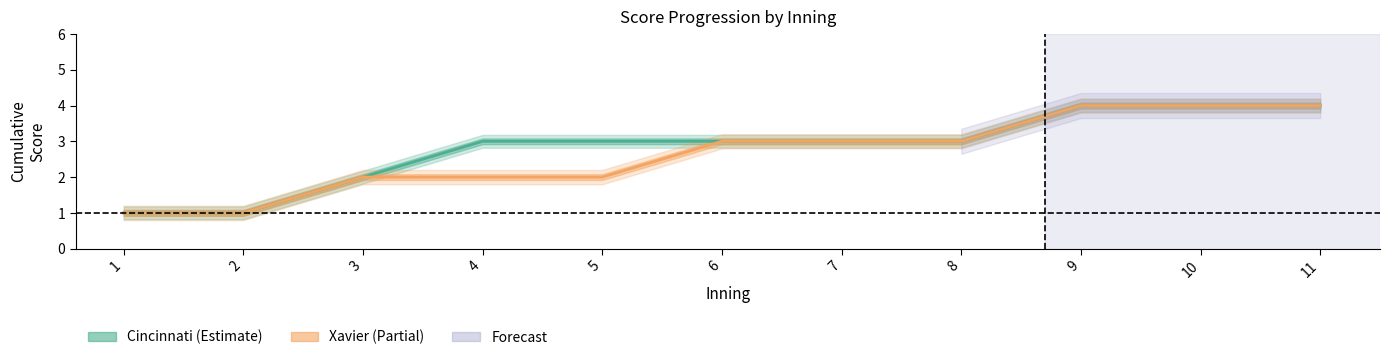

Is the value of Cincinnati at 9 greater than the value of Xavier at 1?

Yes